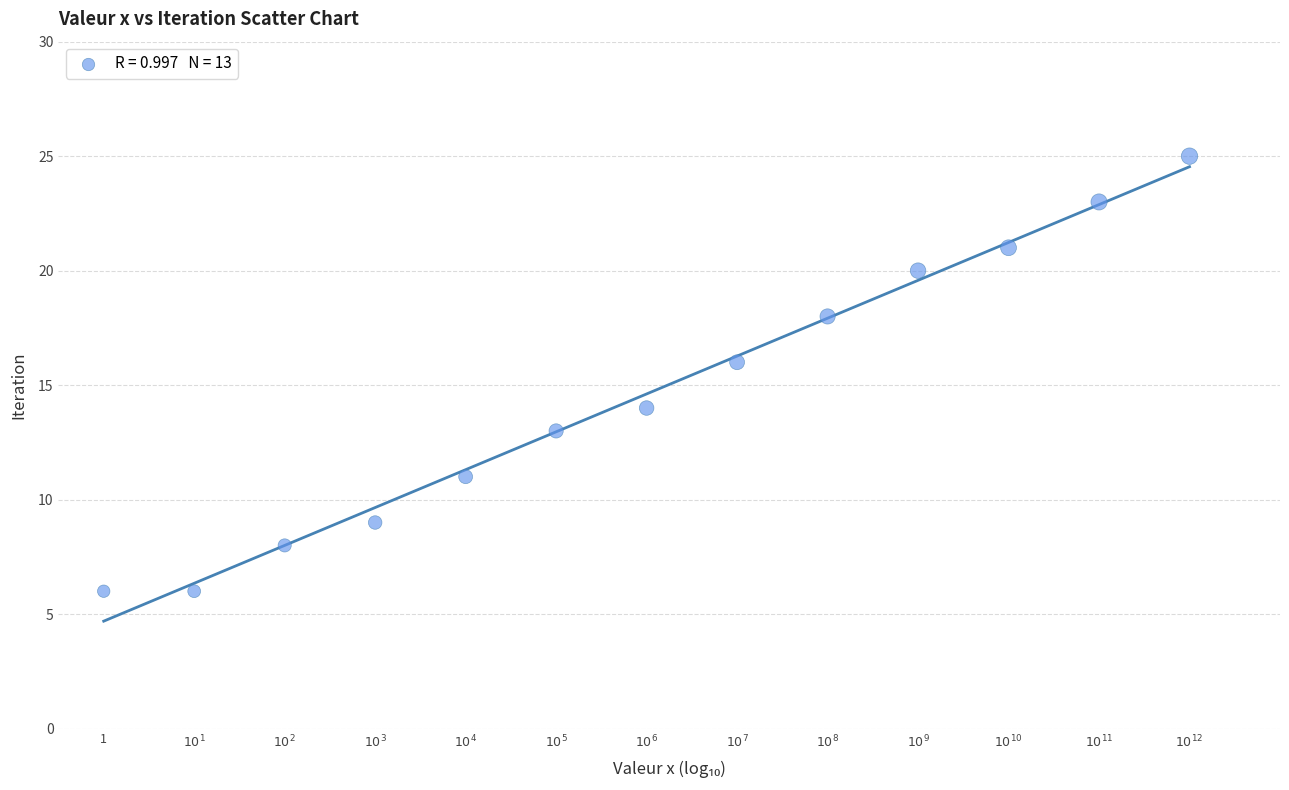

What is the range of Y values (max minus min)?

19